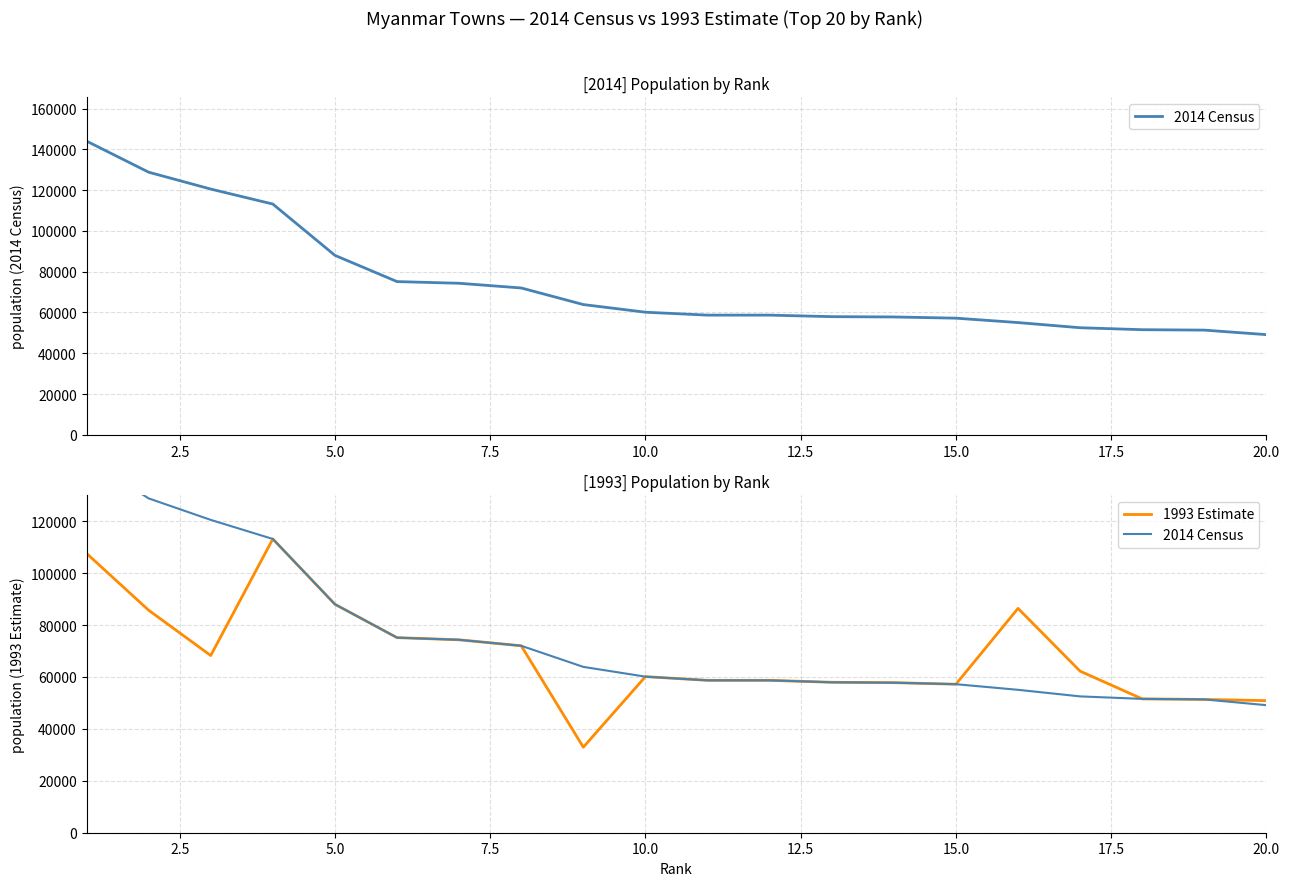

Reading left to right, transcribe all the data shown in this chart.

2014 Census: 144031	128783	120506	113155	88000	75141	74313	72010	63880	60123	58698	58696	57949	57797	57208	55047	52514	51553	51349	49128
1993 Estimate: 107604	85712	68259	113155	88000	75141	74313	72010	32946	60123	58698	58696	57949	57797	57208	86413	62222	51553	51349	50874